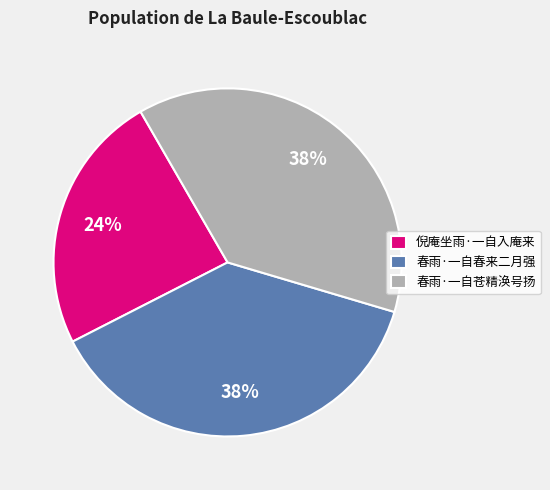

True or false: 春雨·一自春来二月强 accounts for 32% of the total.

False